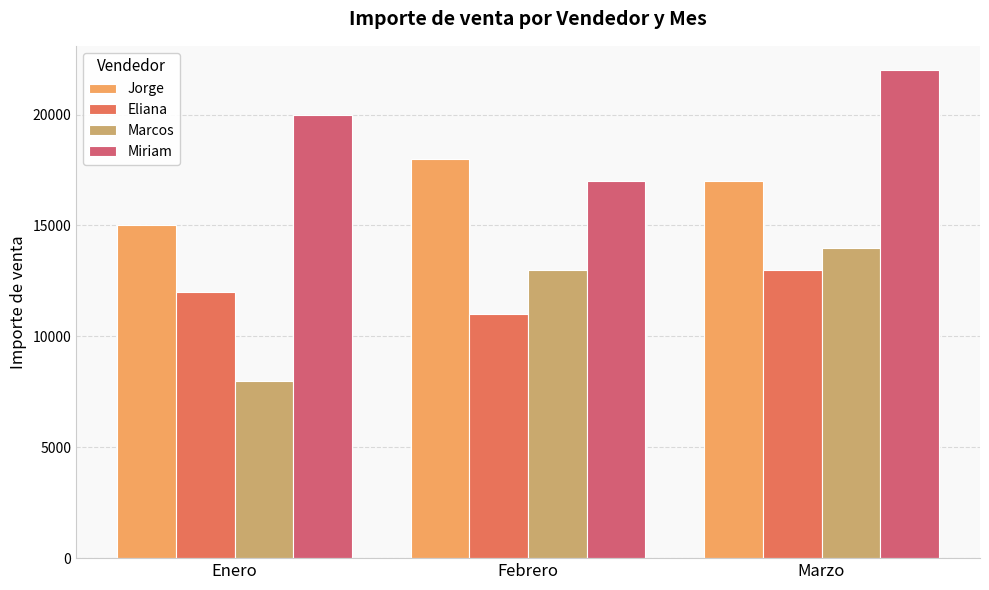

Reading left to right, what are all the values shown in this chart?

Jorge: 15000	18000	17000
Eliana: 12000	11000	13000
Marcos: 8000	13000	14000
Miriam: 20000	17000	22000